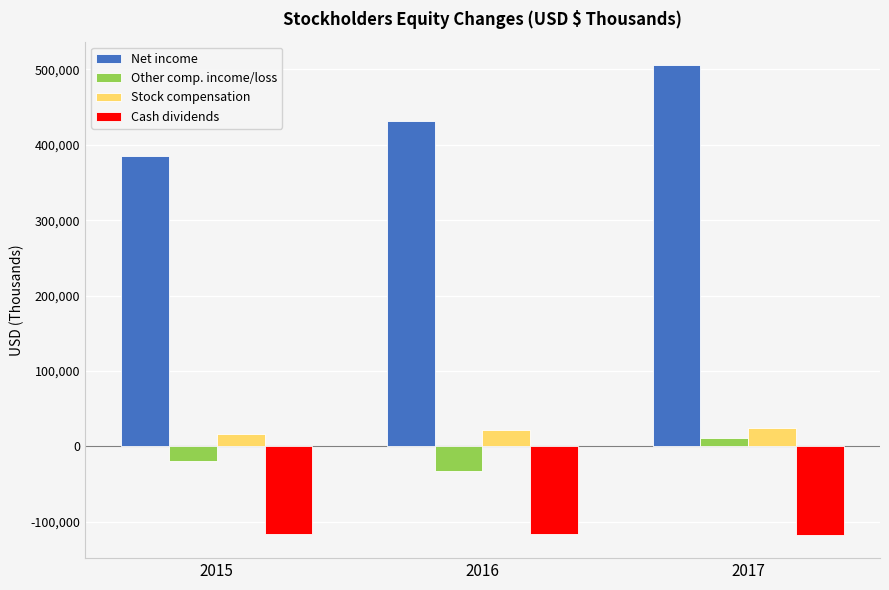

Are the bars horizontal?

No